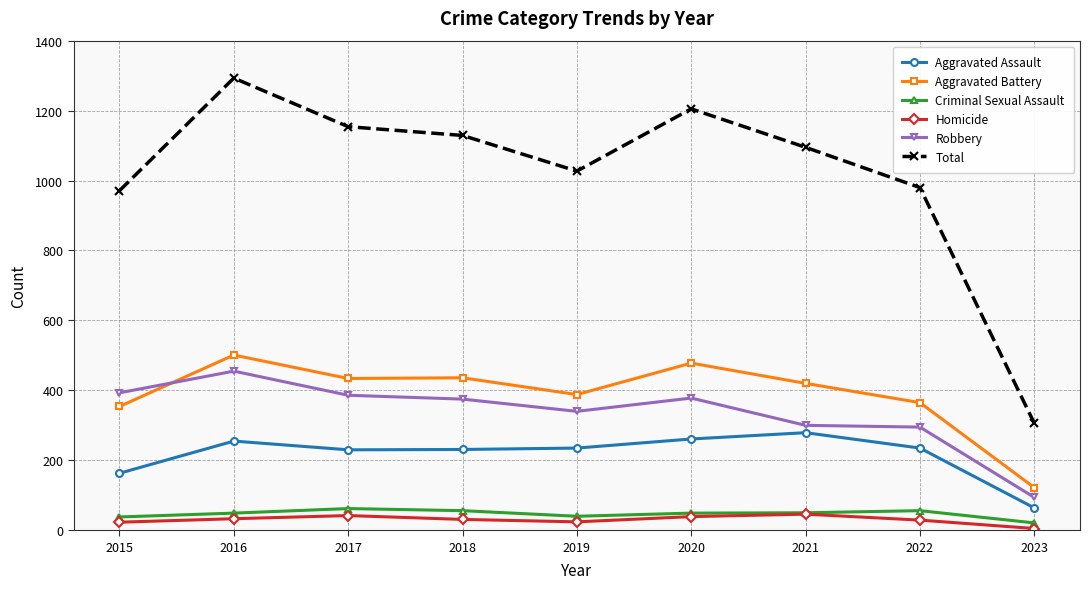

True or false: Aggravated Battery has more than 0 interior local peaks.

True